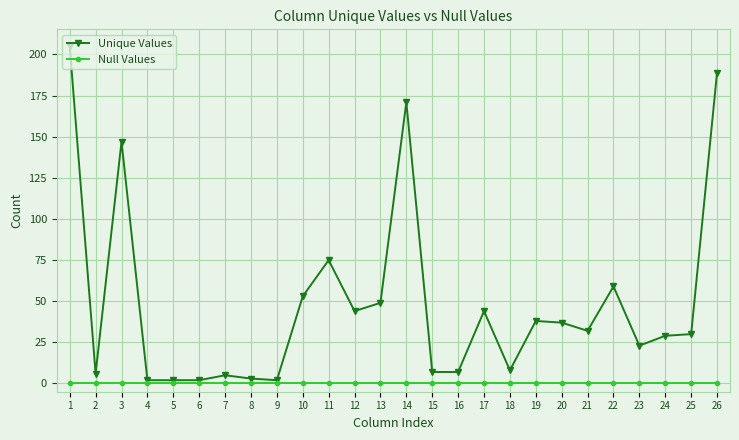

What is the average value of the Unique Values series?

49